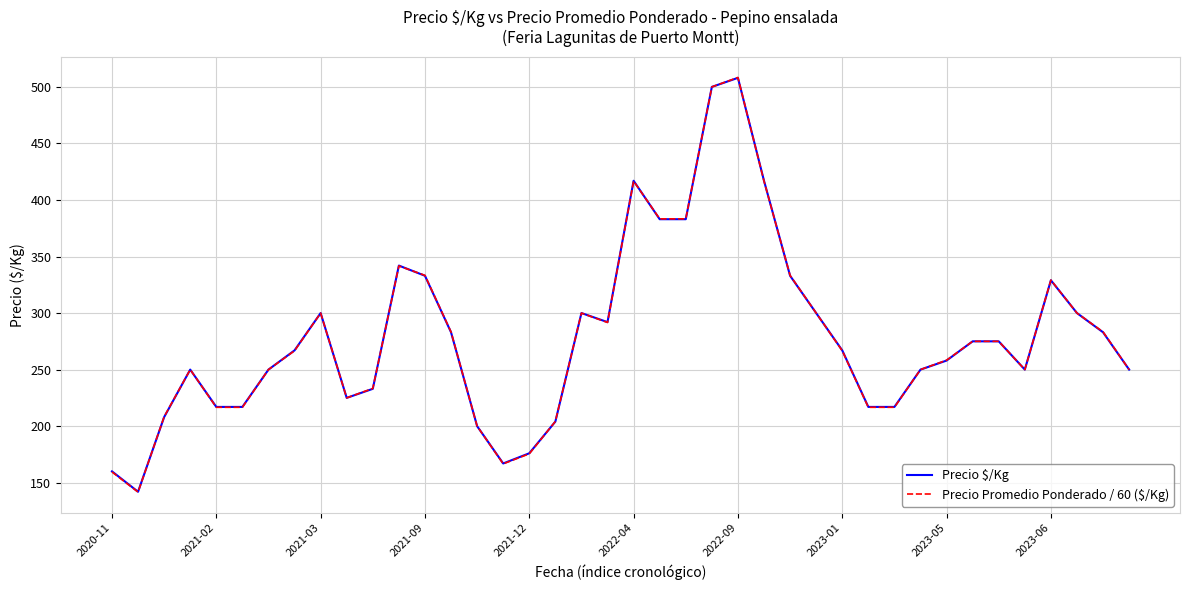

Which series has the widest spread of values?

Precio Promedio Ponderado / 60 ($/Kg)